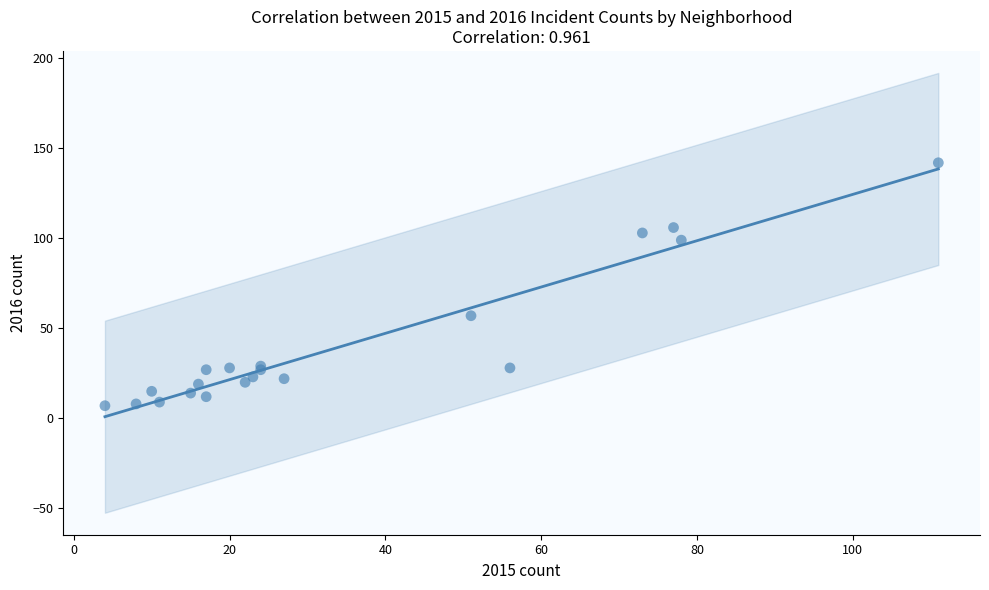

What Y value in the scatter plot is closest to 74?

57